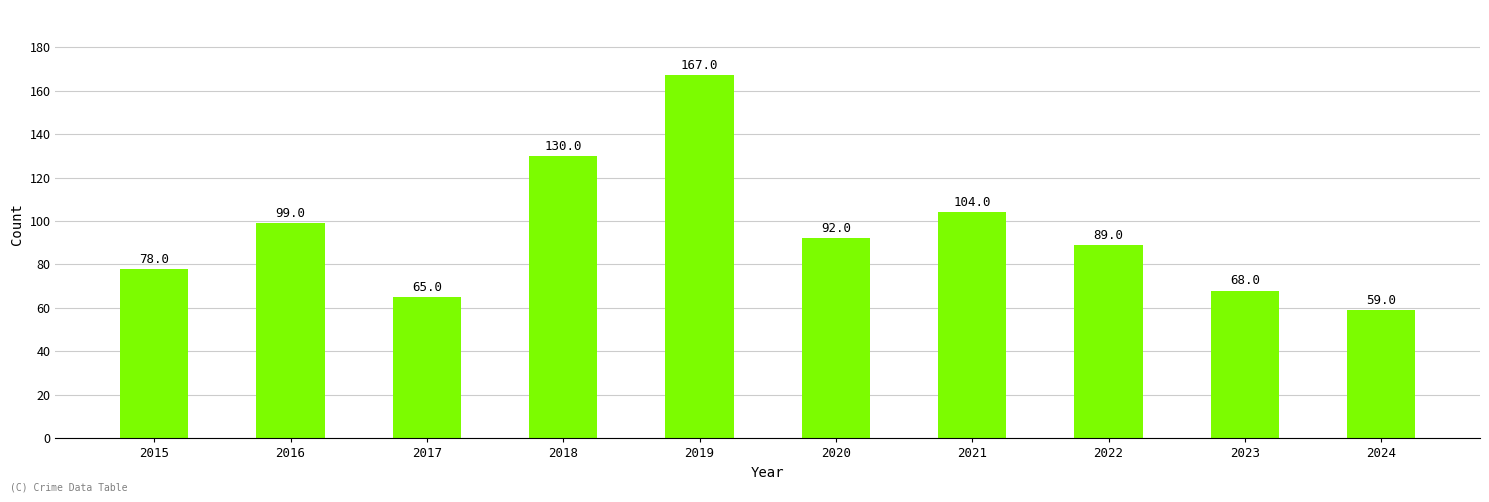

What is the difference between the values at 2018 and 2021?

26